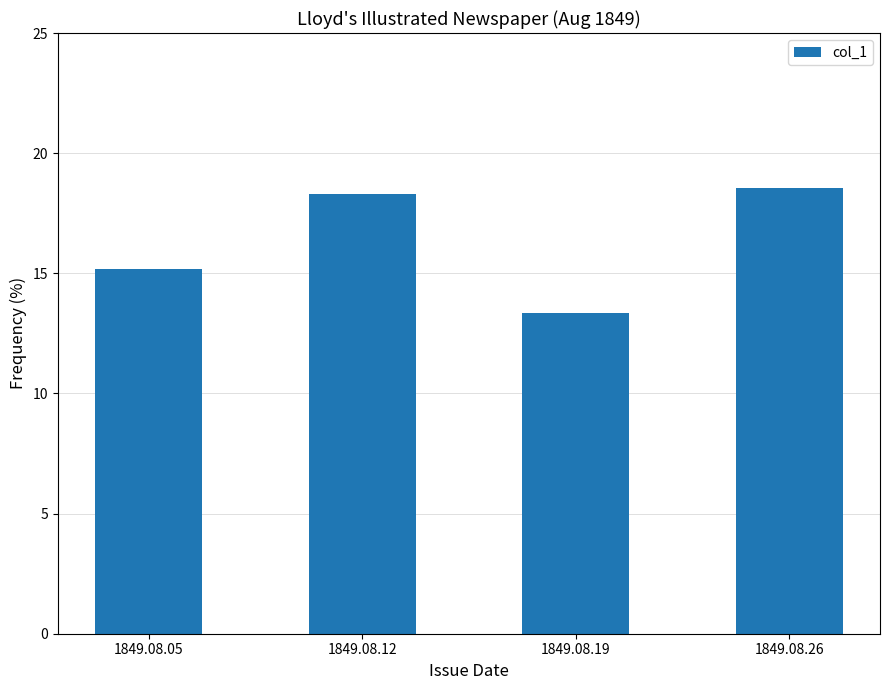

Where is the data nearest to the value 15?

1849.08.05